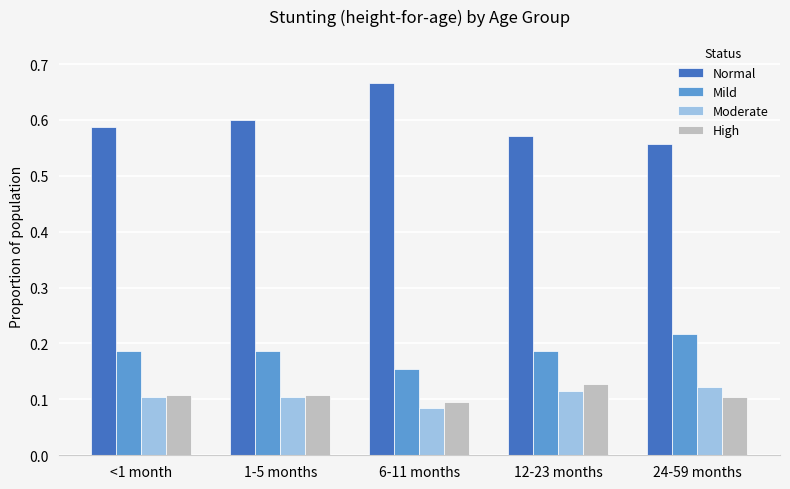

How many categories are shown in the chart?

5